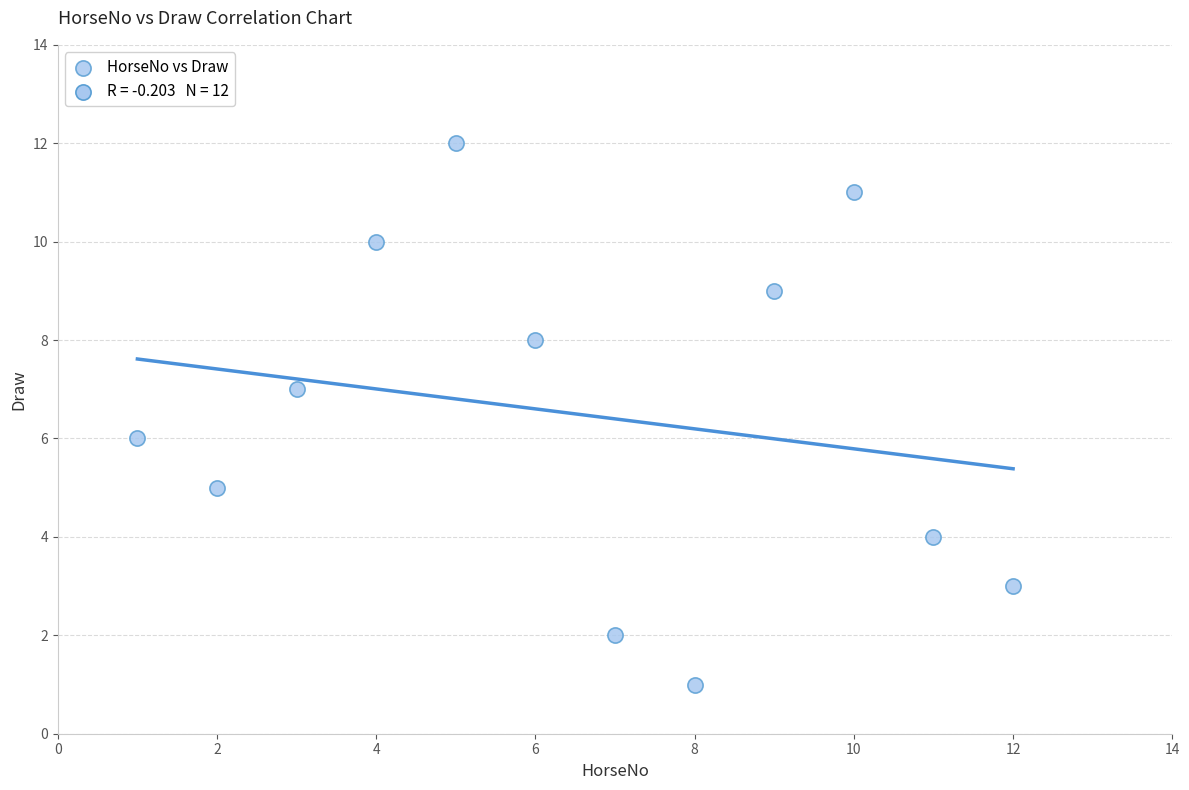

What is the average X value?

6